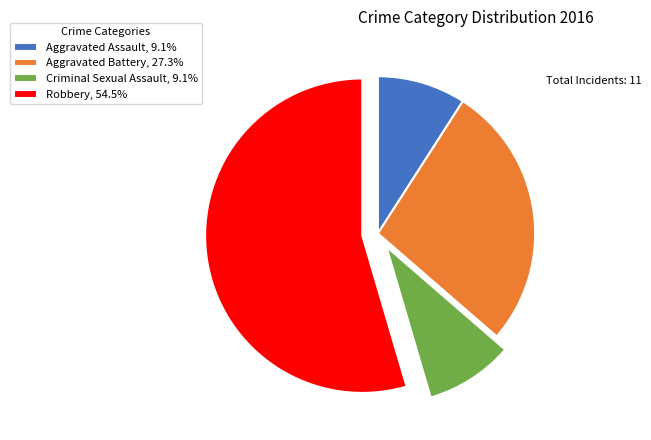

Combined, do Aggravated Battery, 27.3% and Criminal Sexual Assault, 9.1% account for over 50%?

No